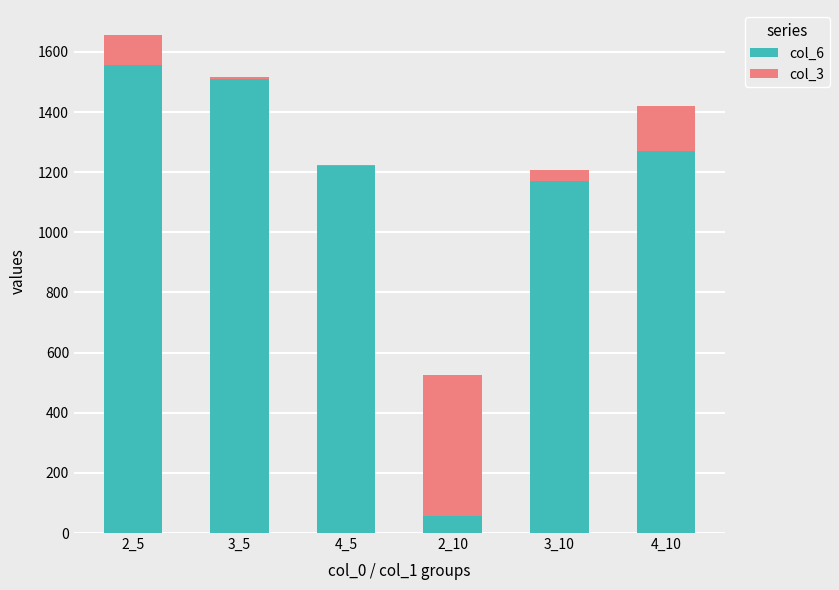

At which category is the sum across all series the highest?

2_5